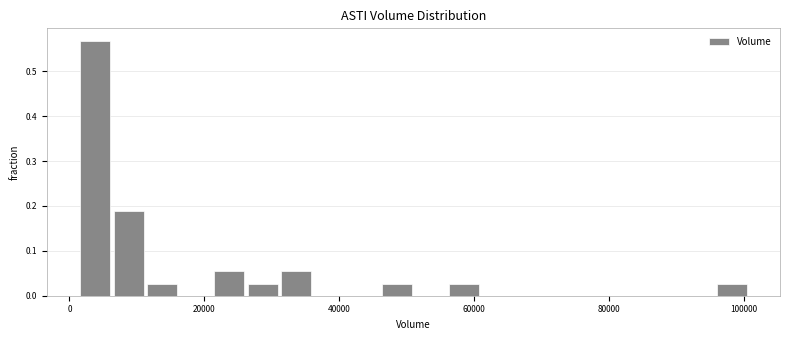

Around what value on the x-axis is the tallest bar? Give the approximate position of its centre, as read against the axis.

4000